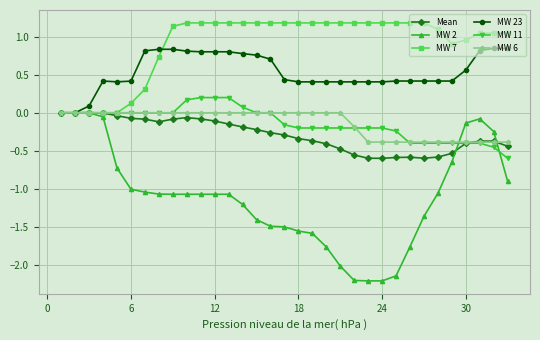

Which series has the largest total across all categories?

MW 7